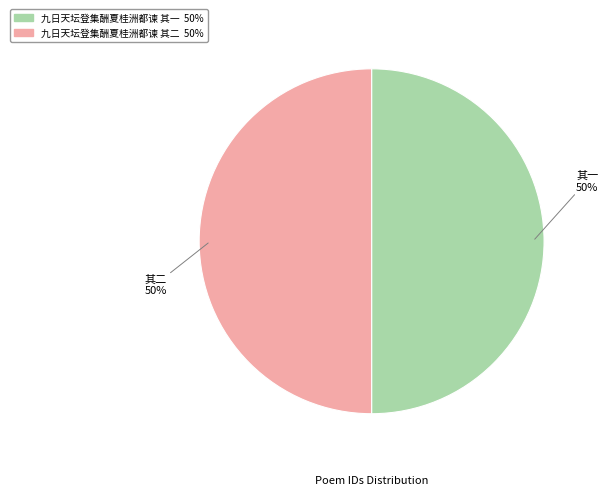

What is the ratio of the value at 九日天坛登集酬夏桂洲都谏 其一 to the value at 九日天坛登集酬夏桂洲都谏 其二?

1.0